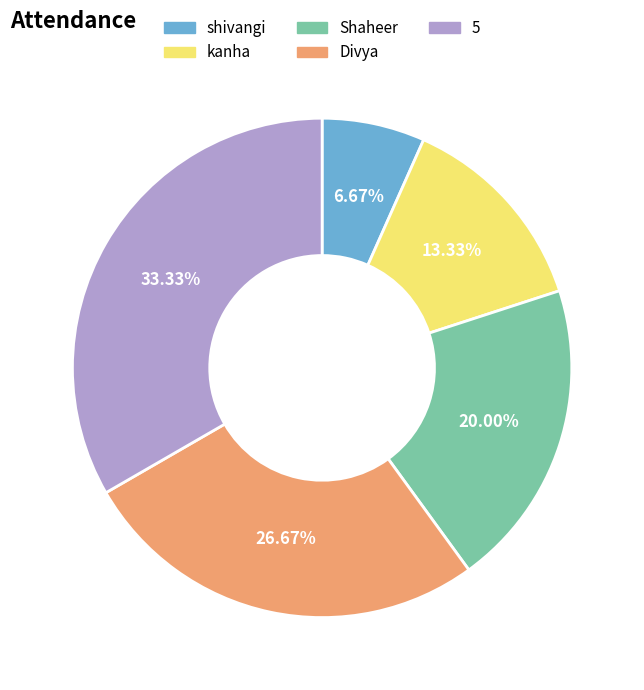

What is the total percentage of Shaheer and 5?

53.3%